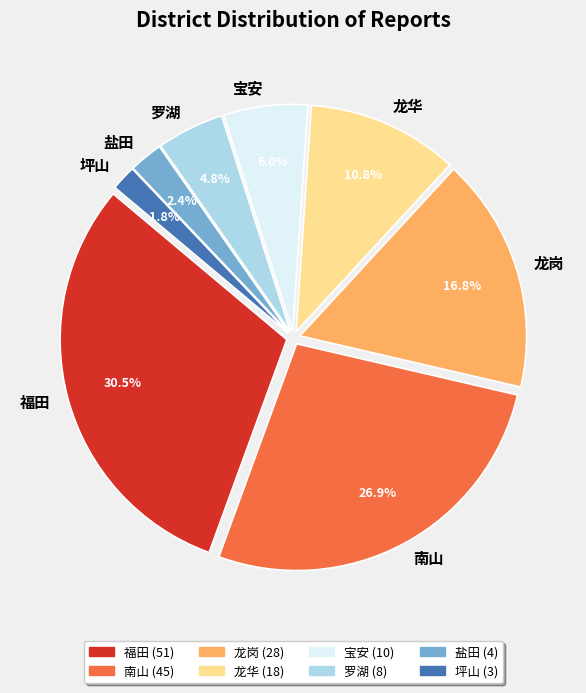

Count the number of slices in the pie.

8